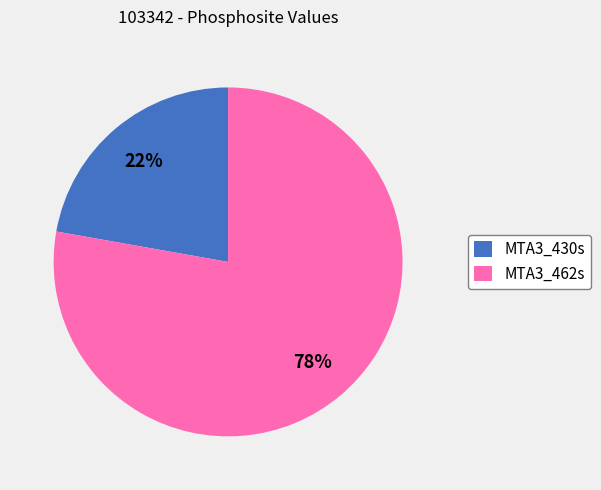

Between MTA3_430s and MTA3_462s, which is larger?

MTA3_462s